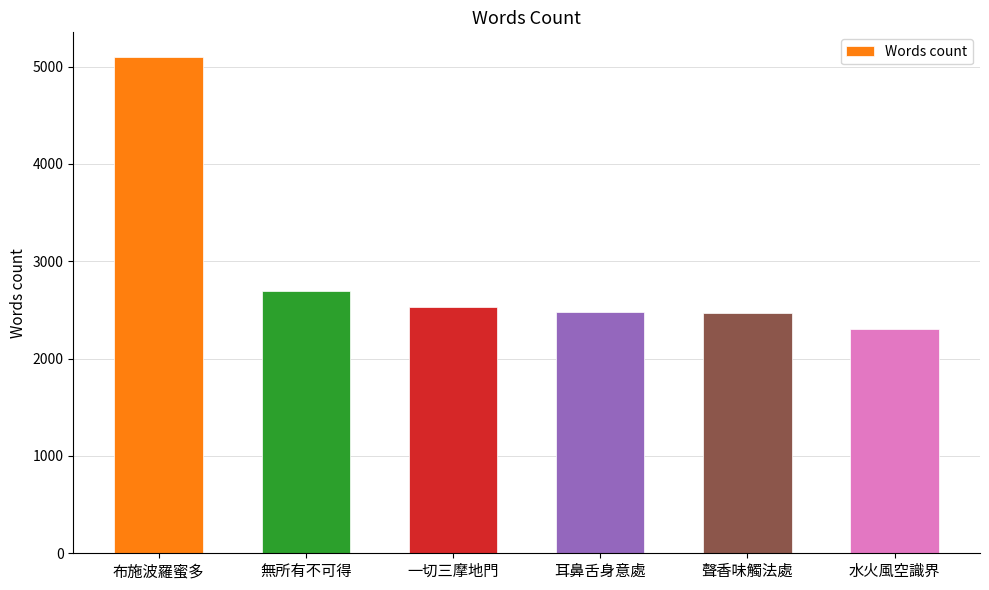

Where is the data nearest to the value 3702?

無所有不可得